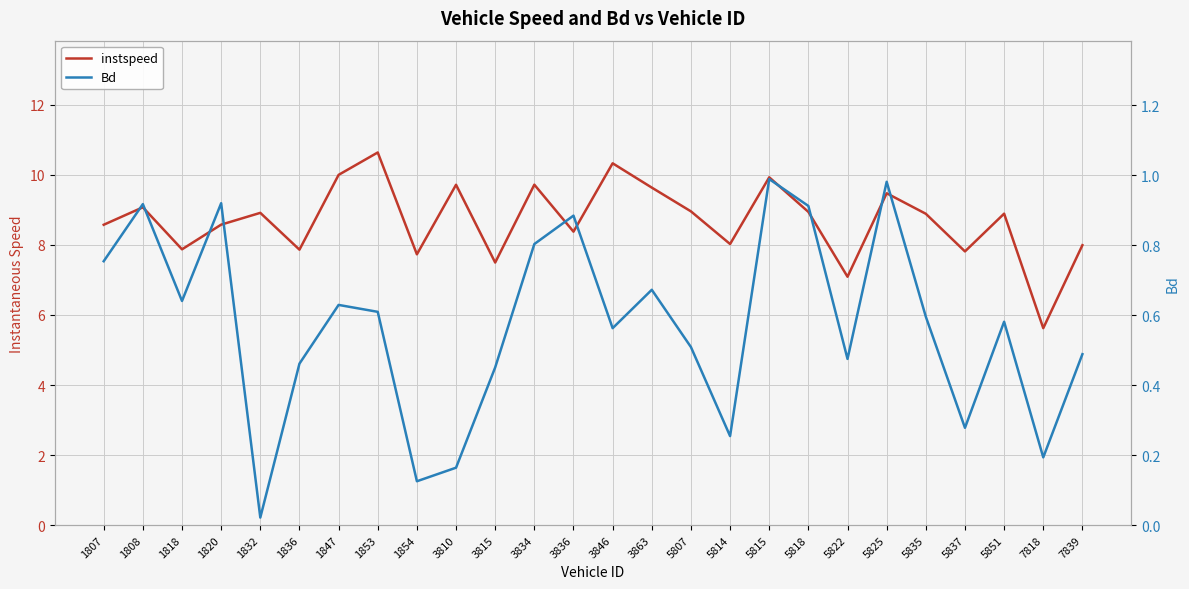

Reading right to left, transcribe all the data shown in this chart.

instspeed: 8.0	5.6	8.9	7.8	8.9	9.5	7.1	8.9	9.9	8.0	9.0	9.6	10.3	8.4	9.7	7.5	9.7	7.7	10.6	10.0	7.9	8.9	8.6	7.9	9.1	8.6
Bd: 0.5	0.2	0.6	0.3	0.6	1.0	0.5	0.9	1.0	0.3	0.5	0.7	0.6	0.9	0.8	0.5	0.2	0.1	0.6	0.6	0.5	0.0	0.9	0.6	0.9	0.8